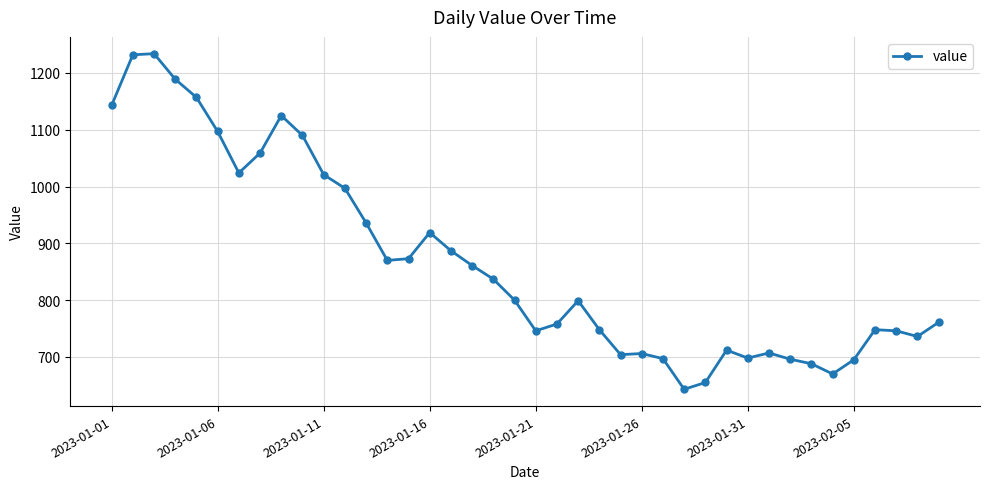

What is the difference between the second highest and minimum values?

589